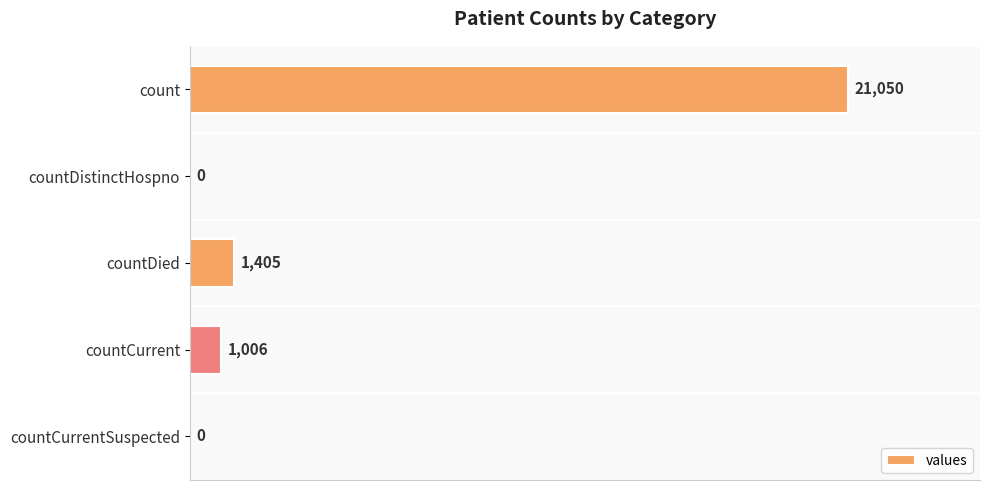

Count the number of data series in this chart.

1